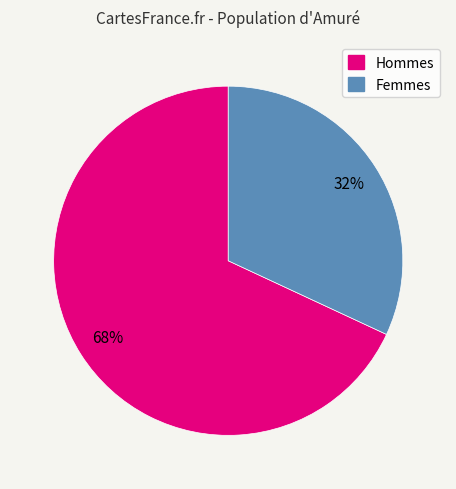

To the nearest percent, what is the average slice percentage?

50%